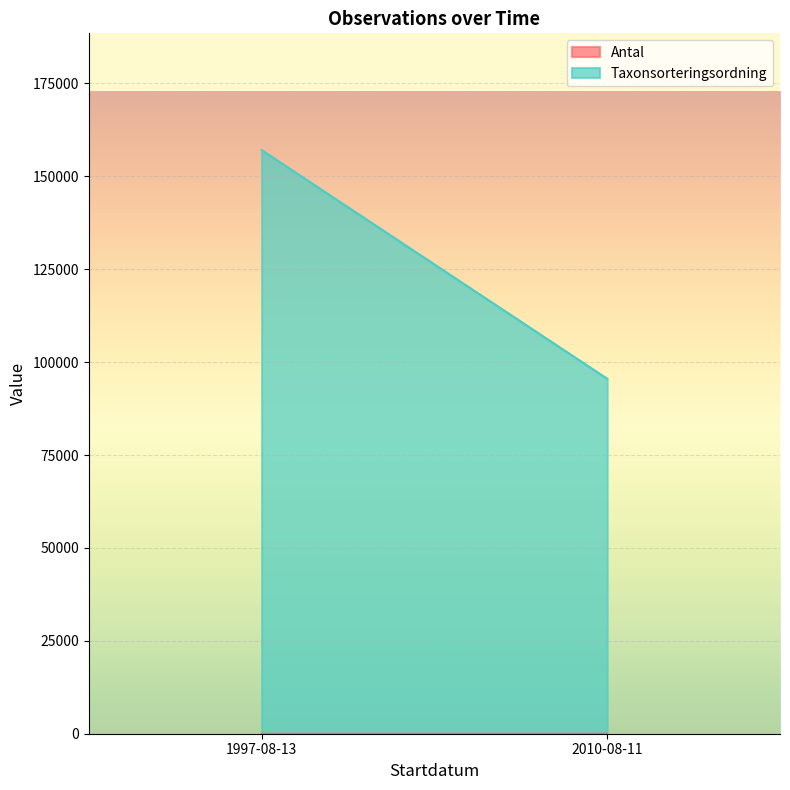

What is the total value across all series at 1997-08-13?

157074